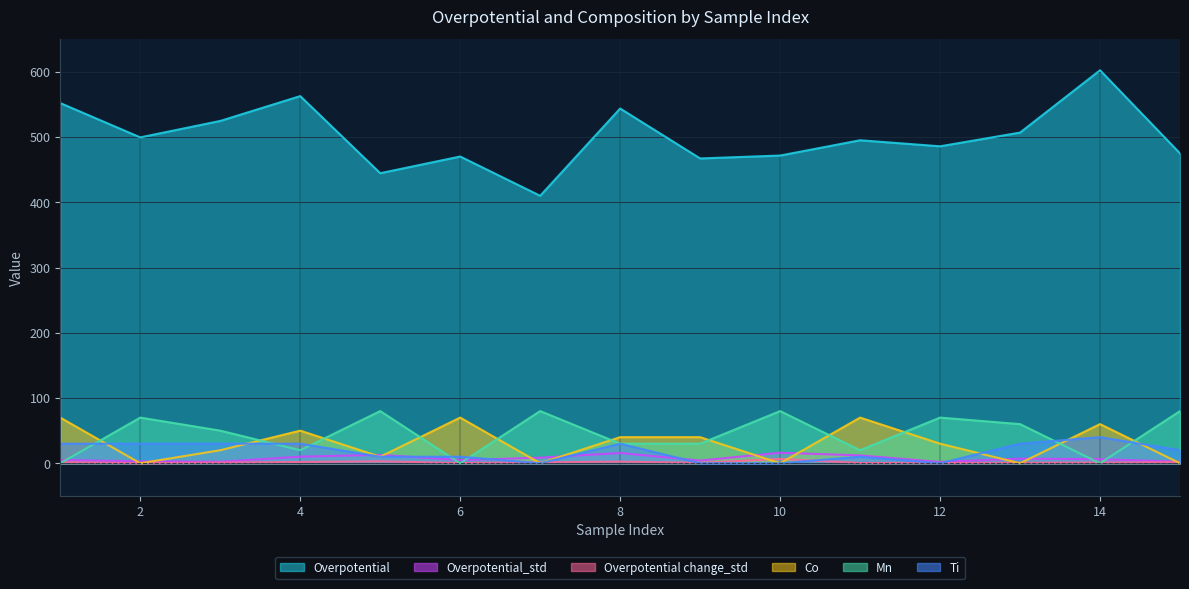

At how many categories does at least one series exceed 42?

15